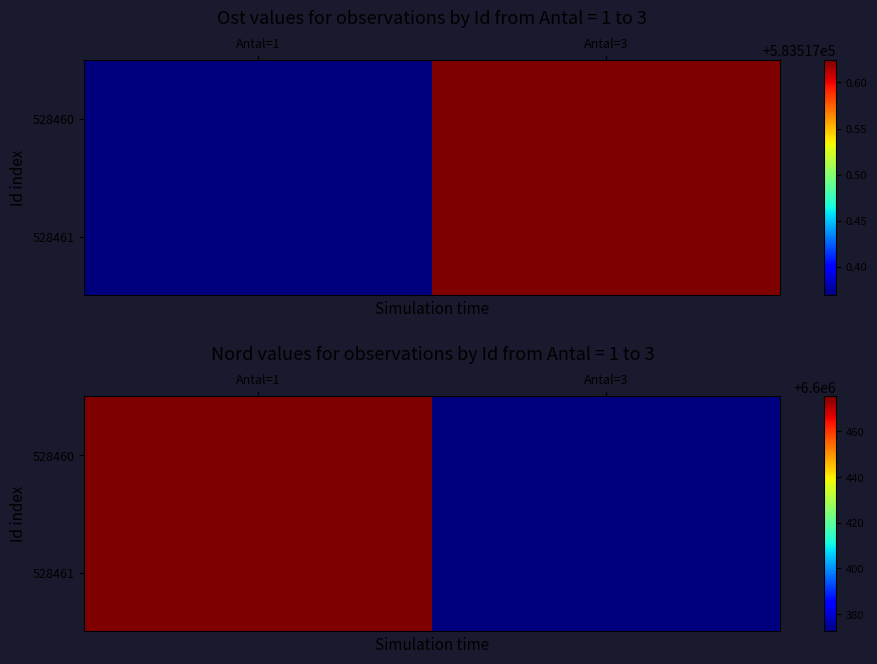

What is the difference between the maximum and minimum values in the 528461 series?

103.0